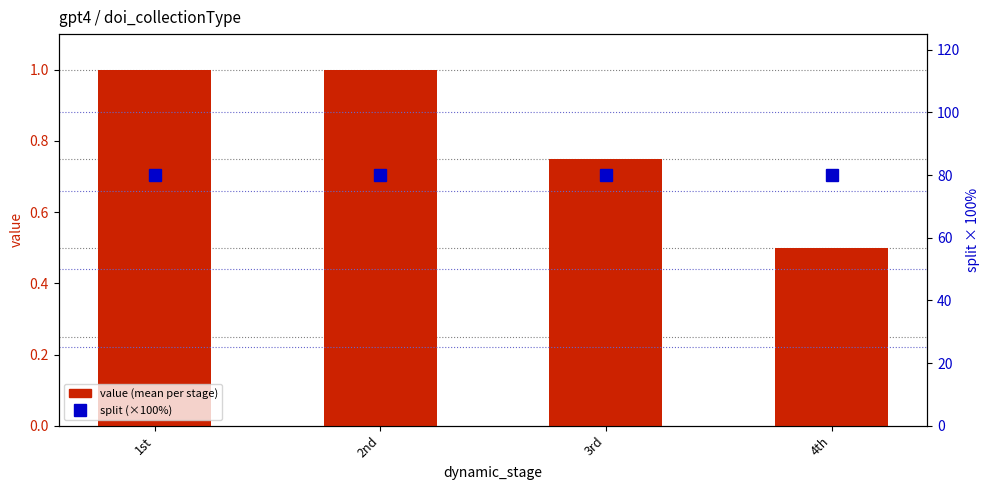

What is the sum of the split (×100%) values at 1st and 2nd?

160.0